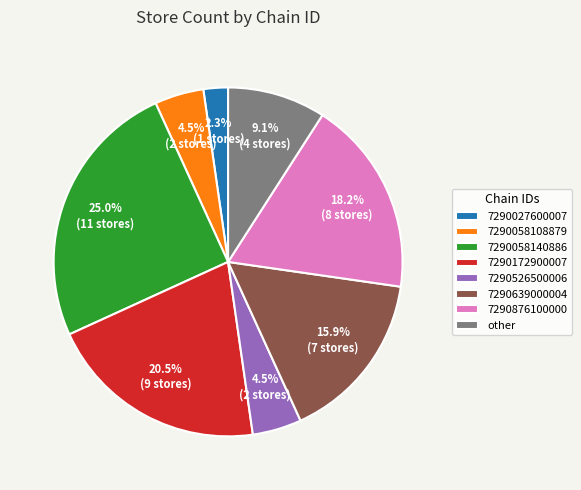

Approximately how many times larger is the value at other compared to 7290027600007?

4.0